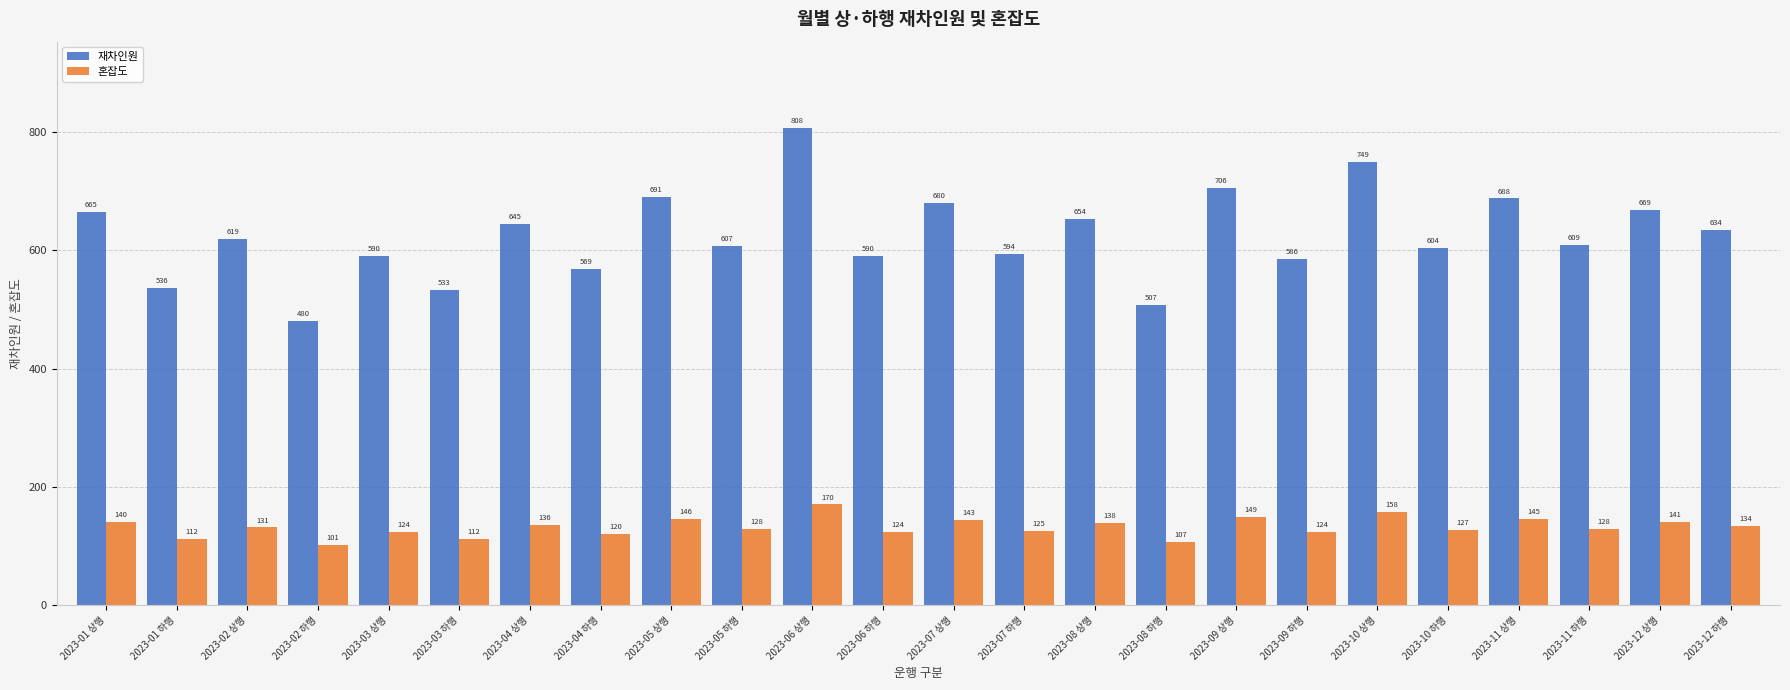

What is the total value across all series at 2023-12 하행?

768